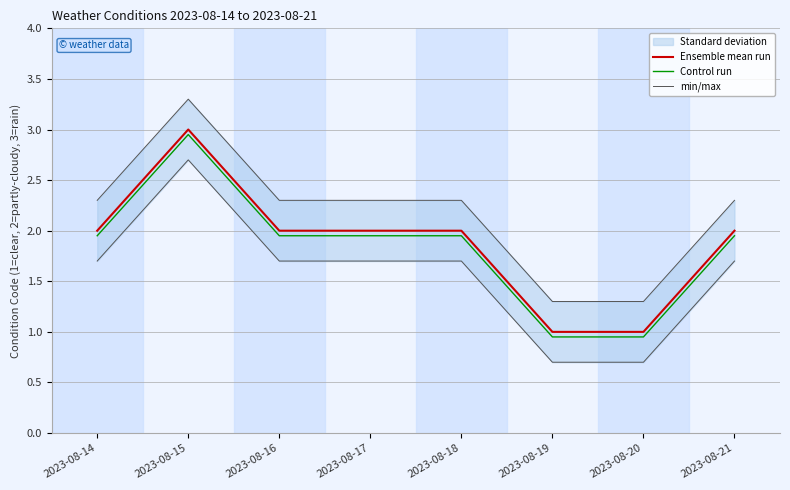

How many values in the Control run series exceed 1?

6